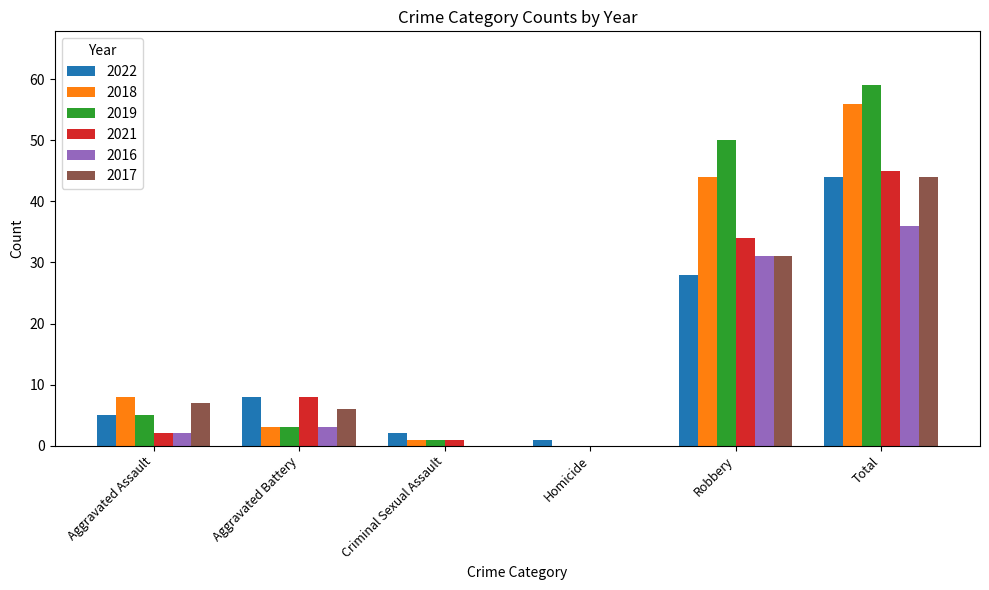

Is it true that 2019 equals 1 at Criminal Sexual Assault?

True